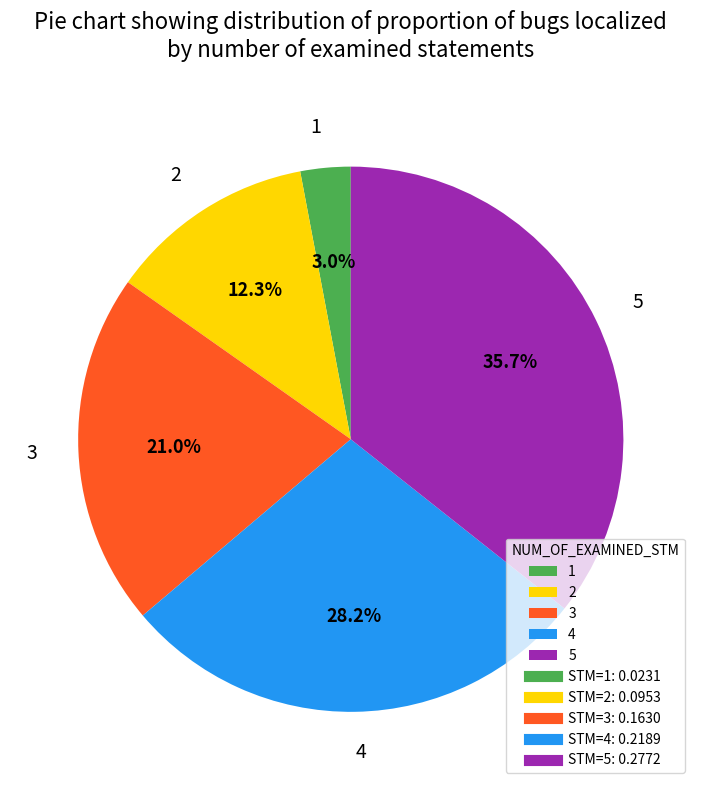

Which category has the biggest portion of the pie?

5